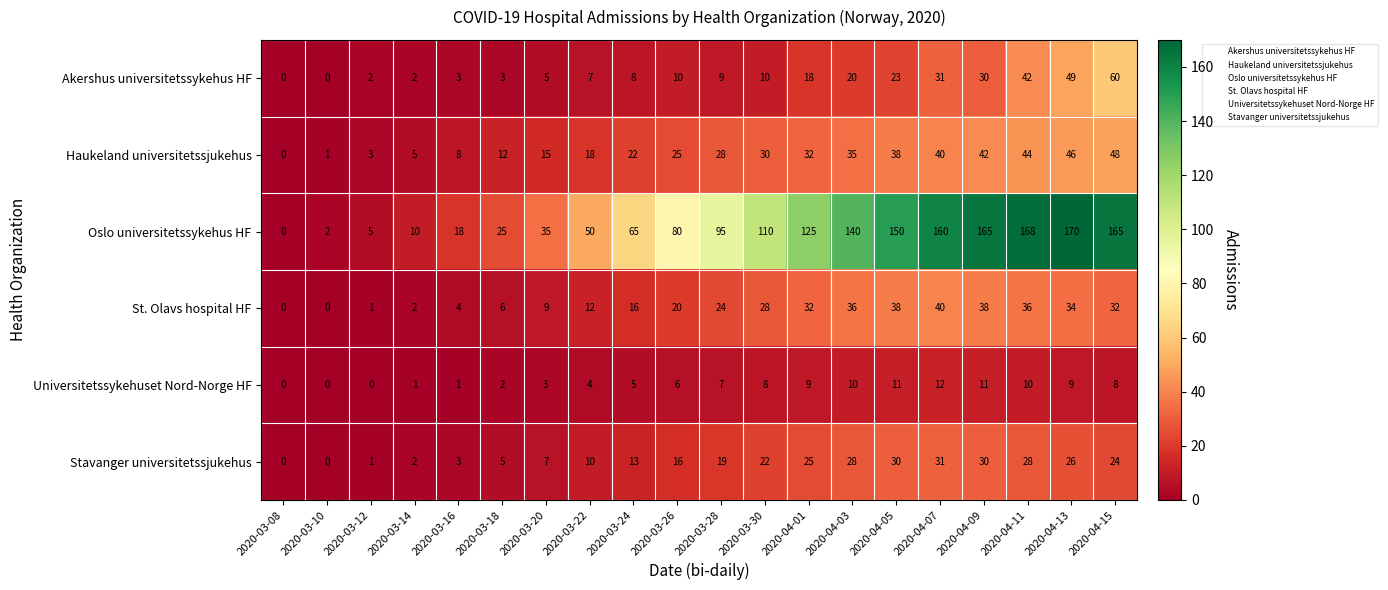

What is the maximum value shown in the chart?

170